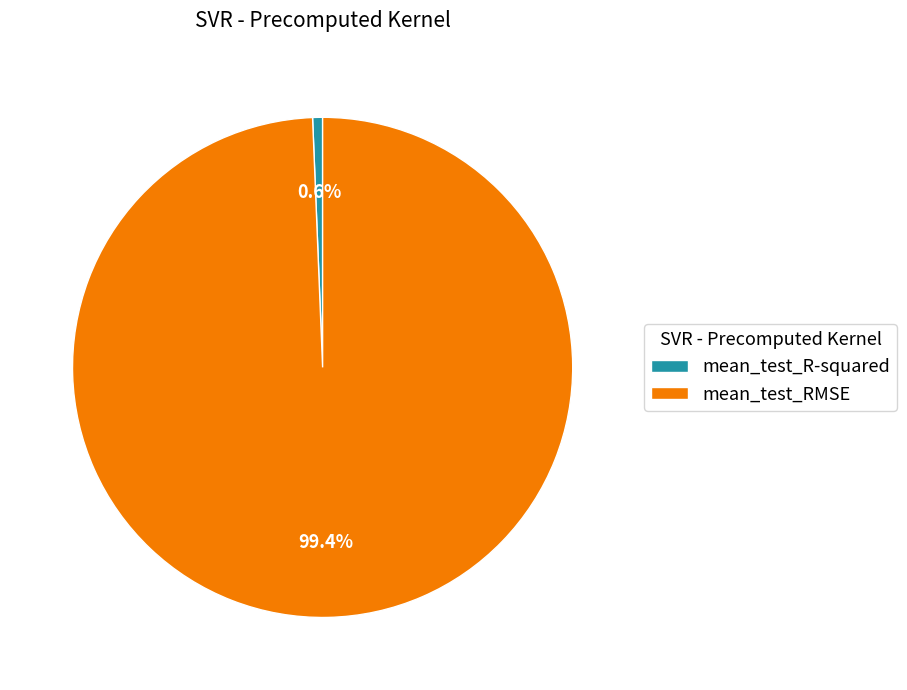

Combined, do mean_test_RMSE and mean_test_R-squared account for over 50%?

Yes